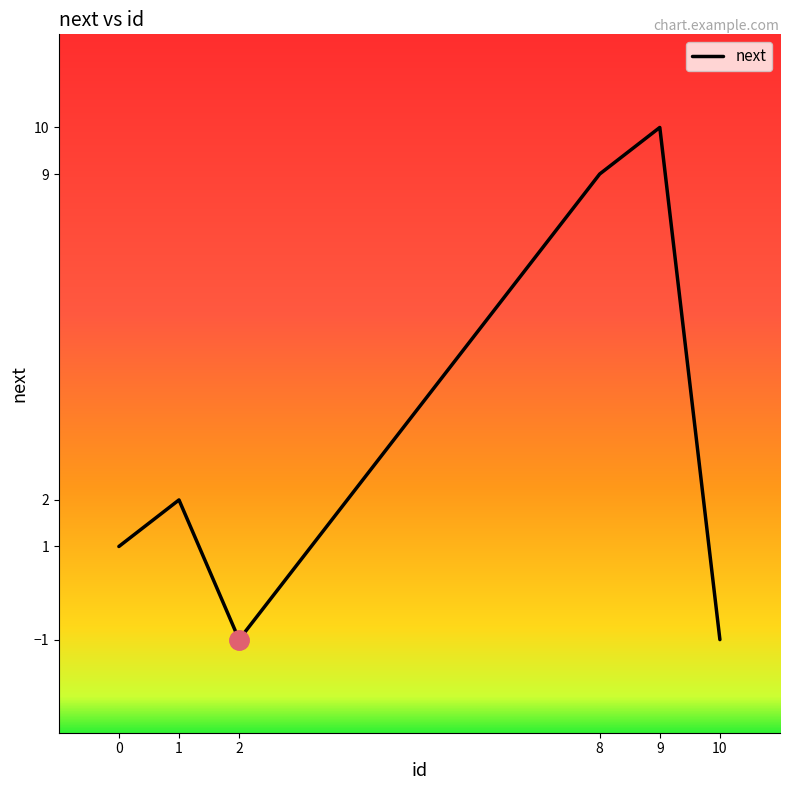

Reading right to left, transcribe all the data shown in this chart.

-1	10	9	-1	2	1